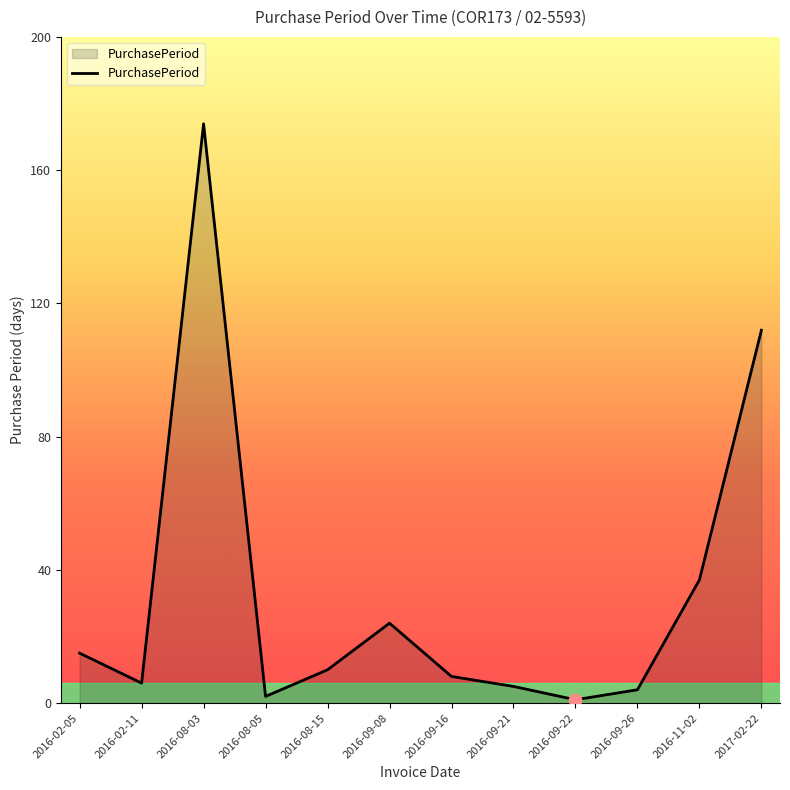

What is the ratio of the value at 2016-09-08 to the value at 2016-09-16?

3.0